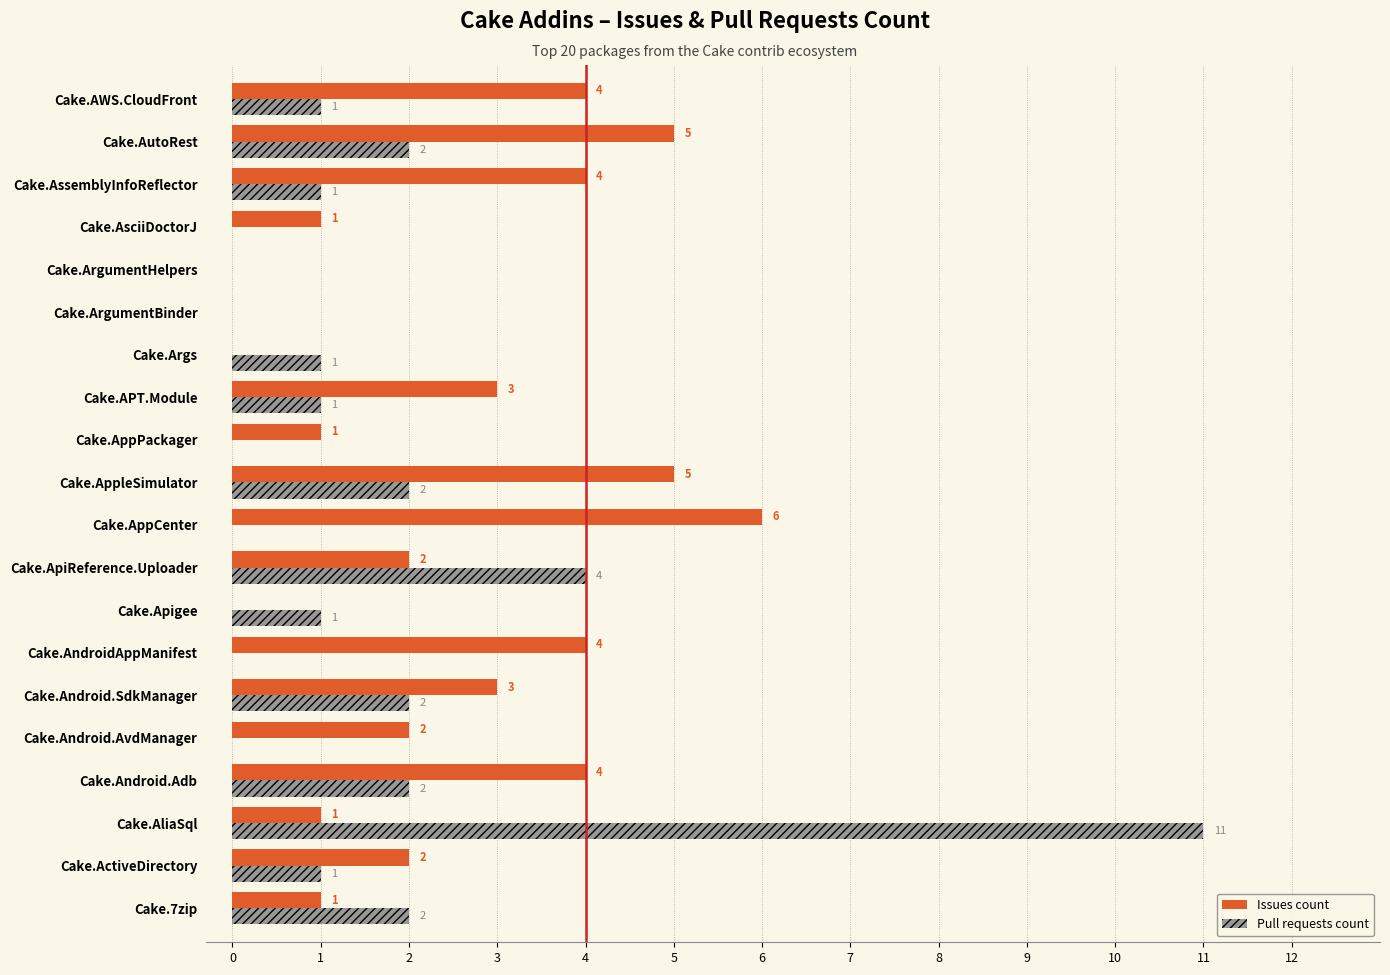

What are all the series names shown in the legend?

Issues count, Pull requests count